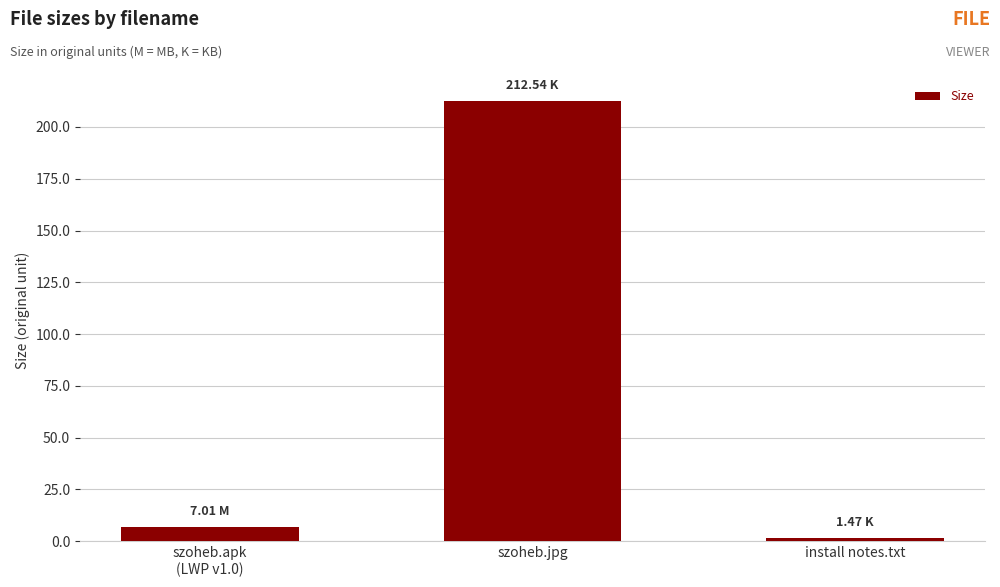

What is the label of the 1st bar from the right?

install notes.txt